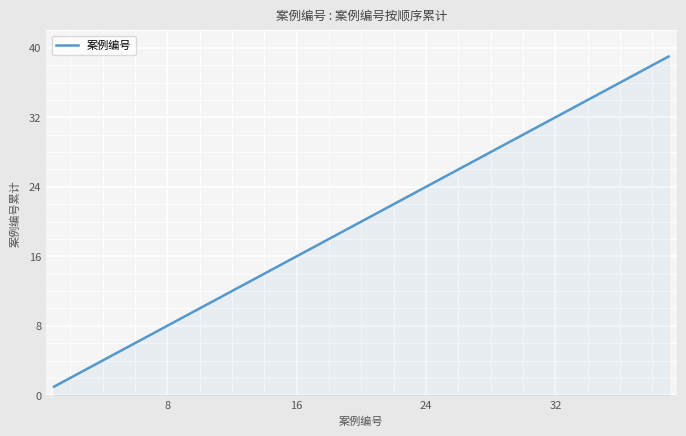

Reading left to right, extract all data points from this chart.

1	2	3	4	5	6	7	8	9	10	11	12	13	14	15	16	17	18	19	20	21	22	23	24	25	26	27	28	29	30	31	32	33	34	35	36	37	38	39